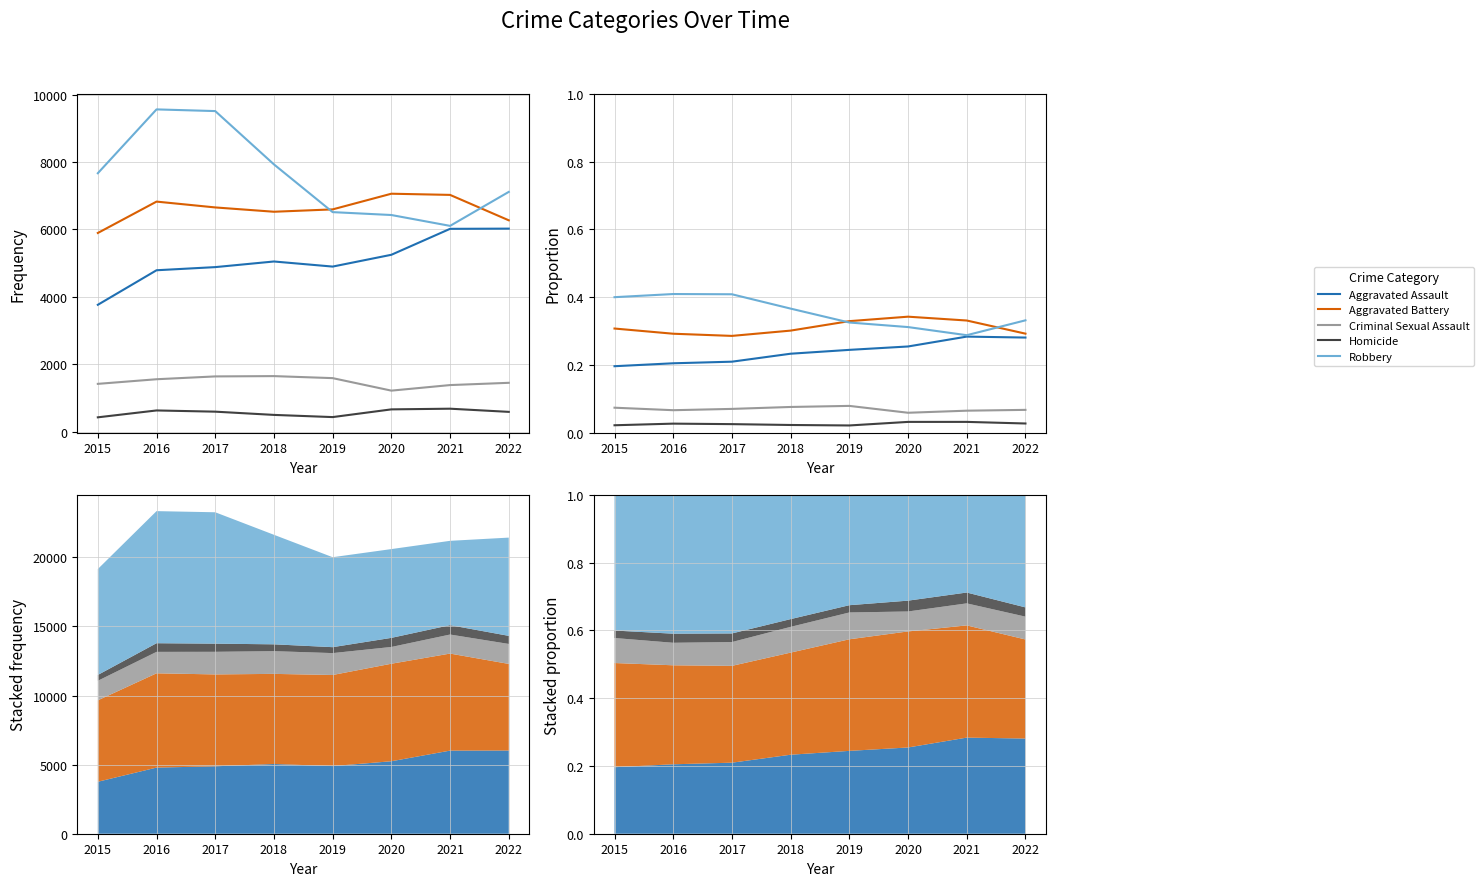

Which series has the largest total across all categories?

Robbery